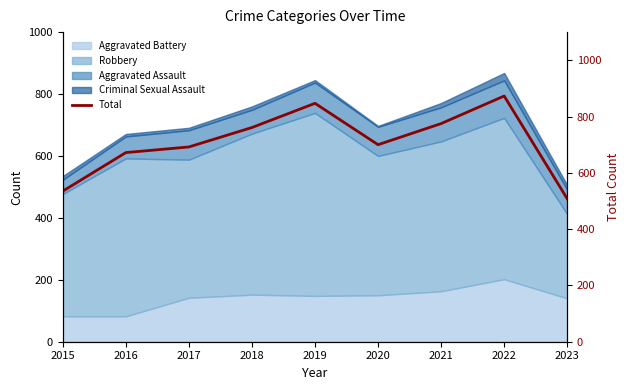

What is the difference between the maximum and second lowest values?

338